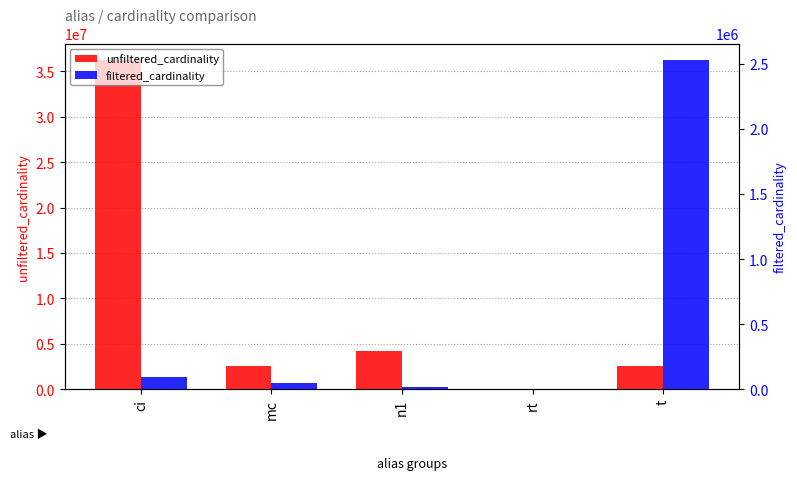

How many bars are there in each group?

2